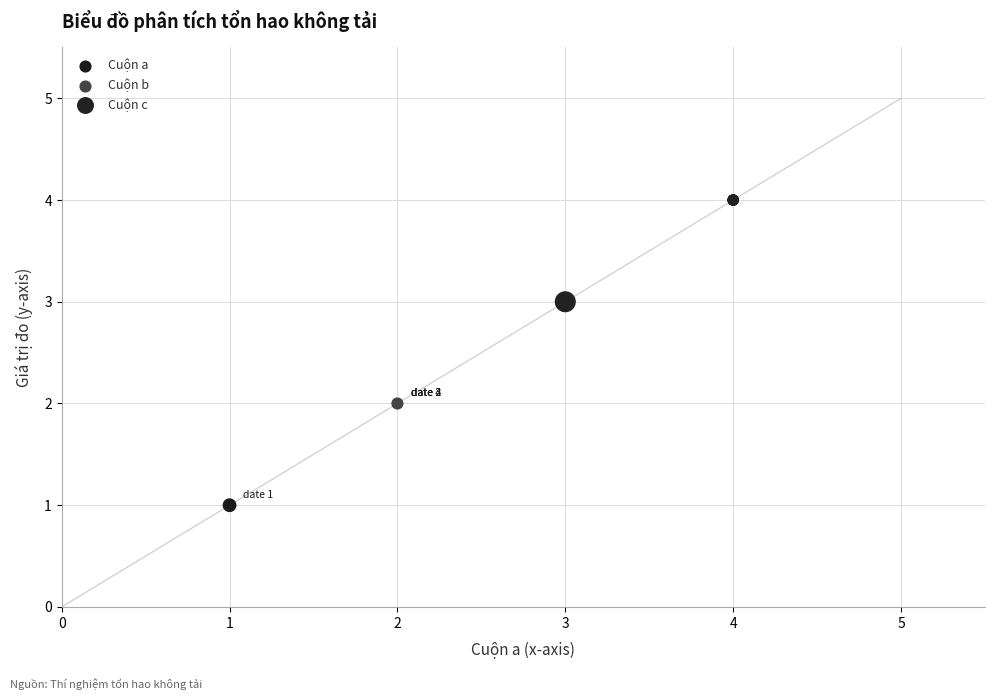

Which series contains the lowest Y value?

Cuộn a